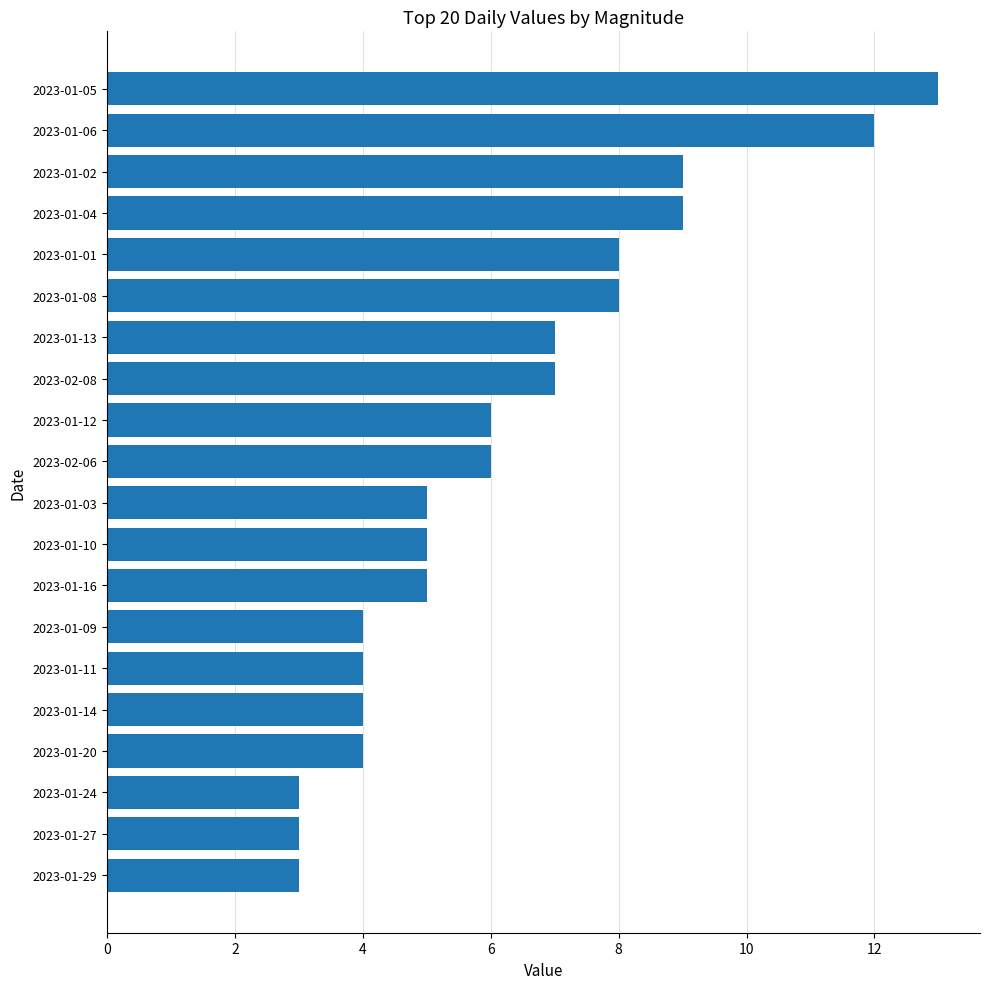

The chart shows a value of 7 at 2023-01-09. True or false?

False